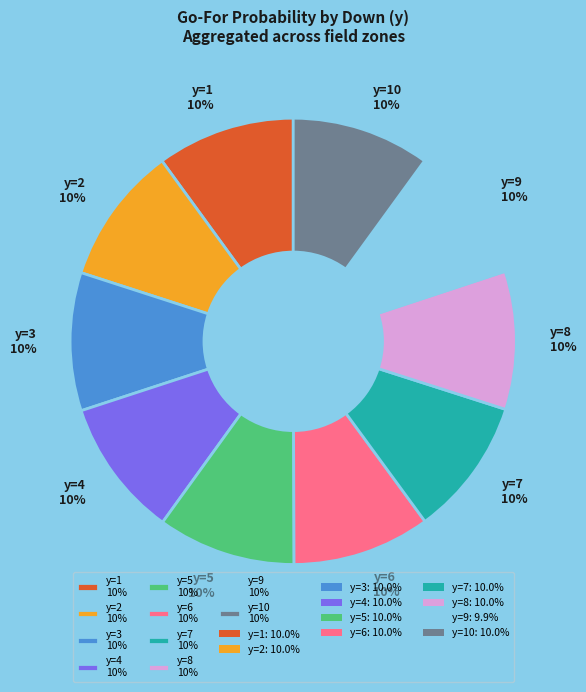

Combined, do y=4 10% and y=3 10% account for over 50%?

No